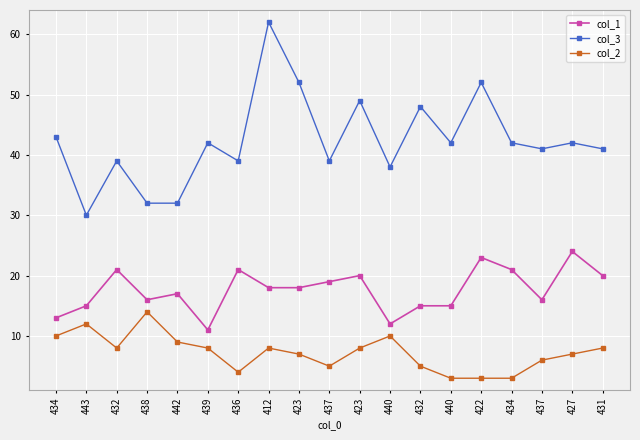

The value of col_3 at 427 is 29. True or false?

False